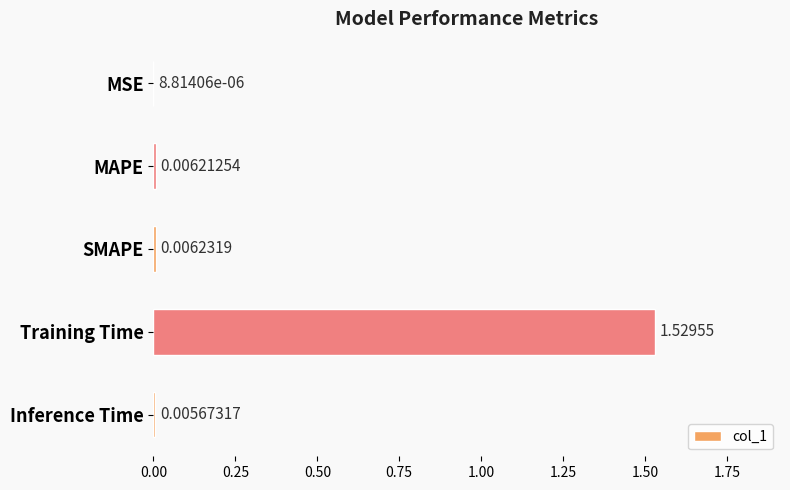

How many data points does each series have?

5